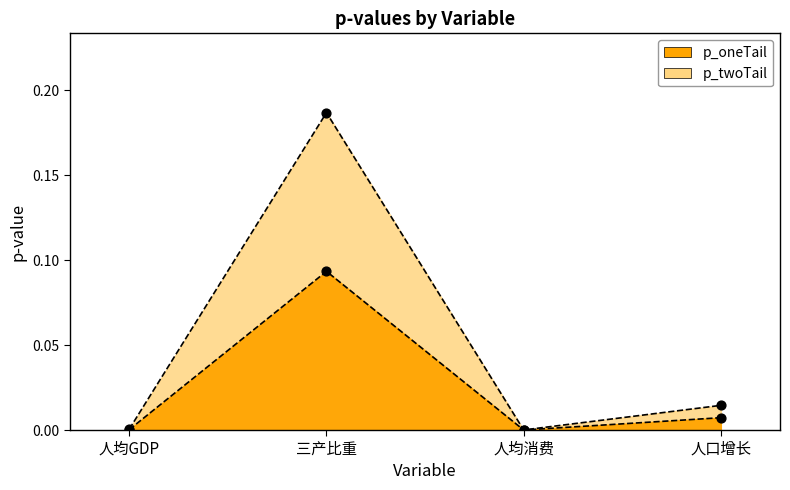

Which series reaches the minimum Y coordinate?

p_twoTail